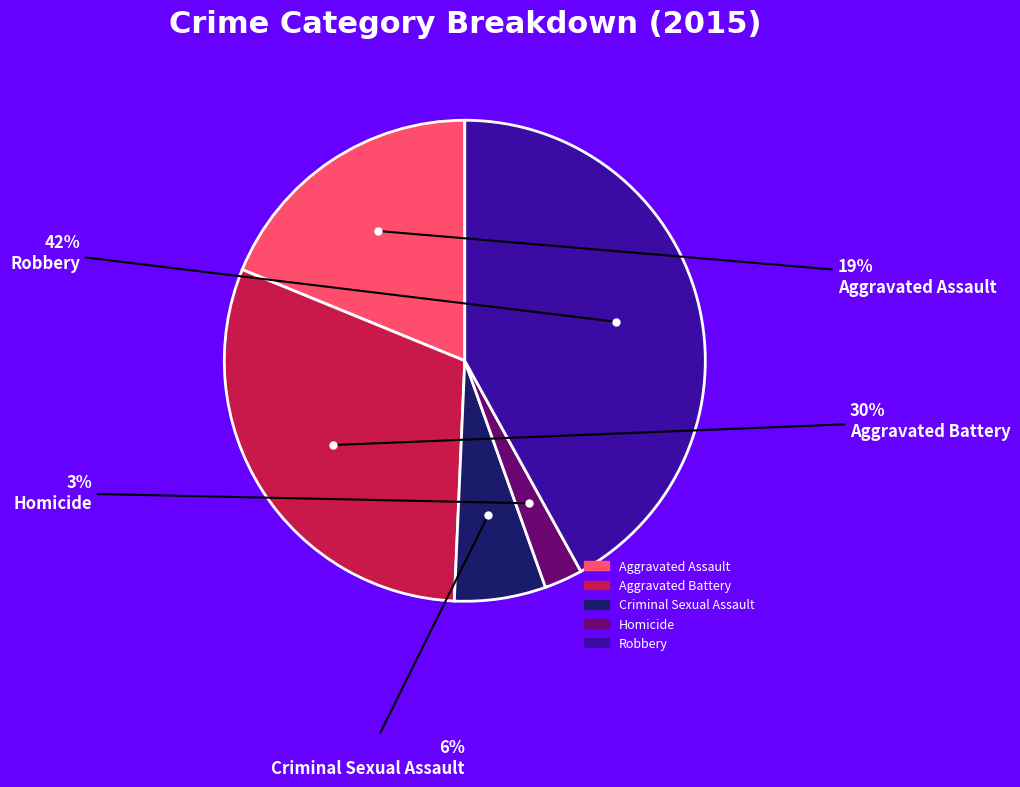

To the nearest percent, what portion does Homicide represent?

3%